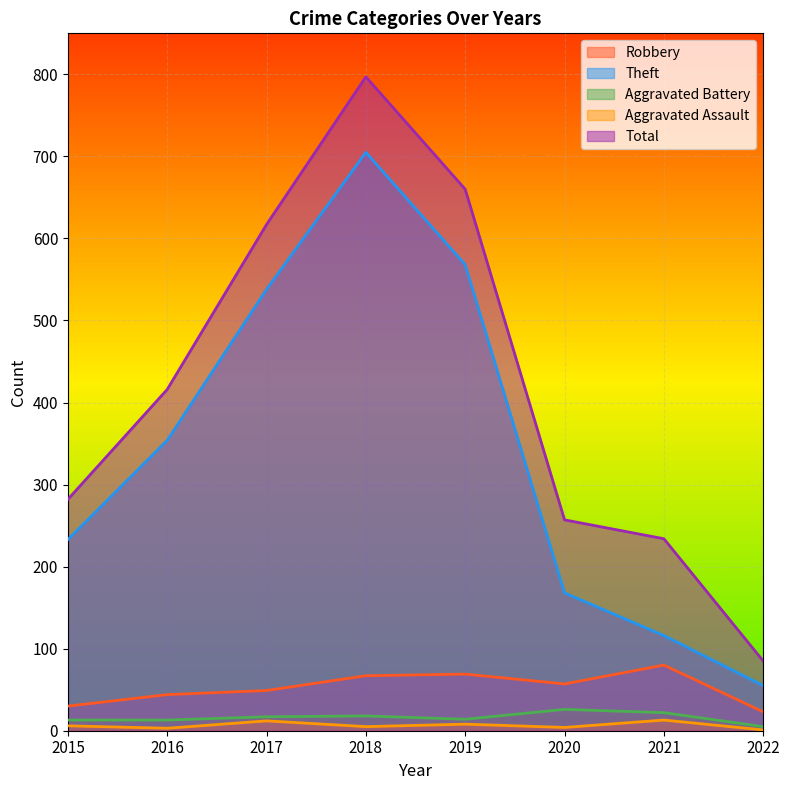

How many values in the Theft series exceed 354?

3